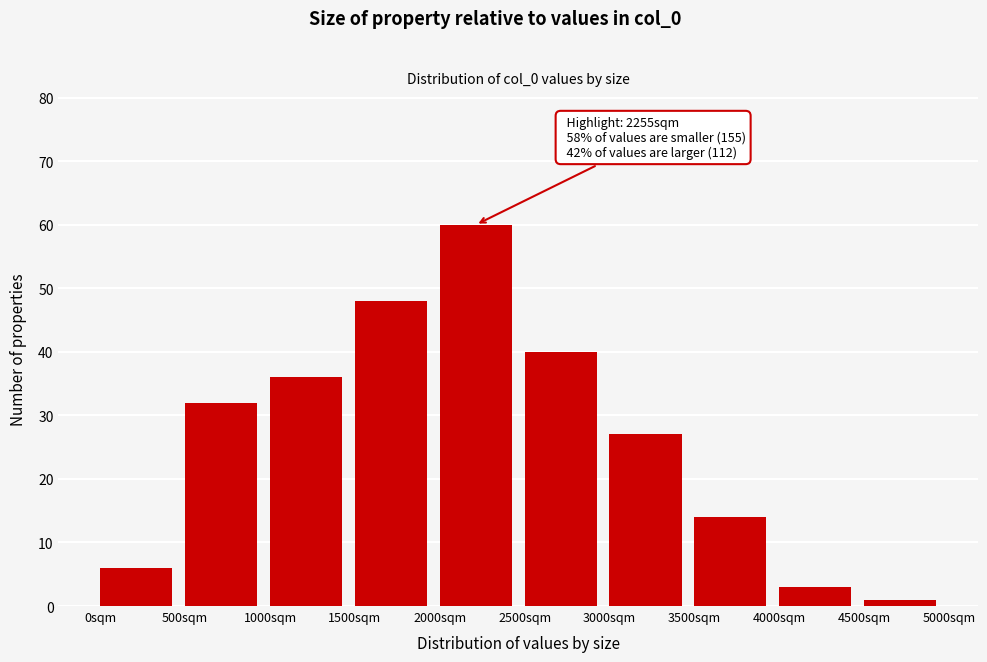

Over which range of the x-axis is the bar tallest?

2000 to 2500